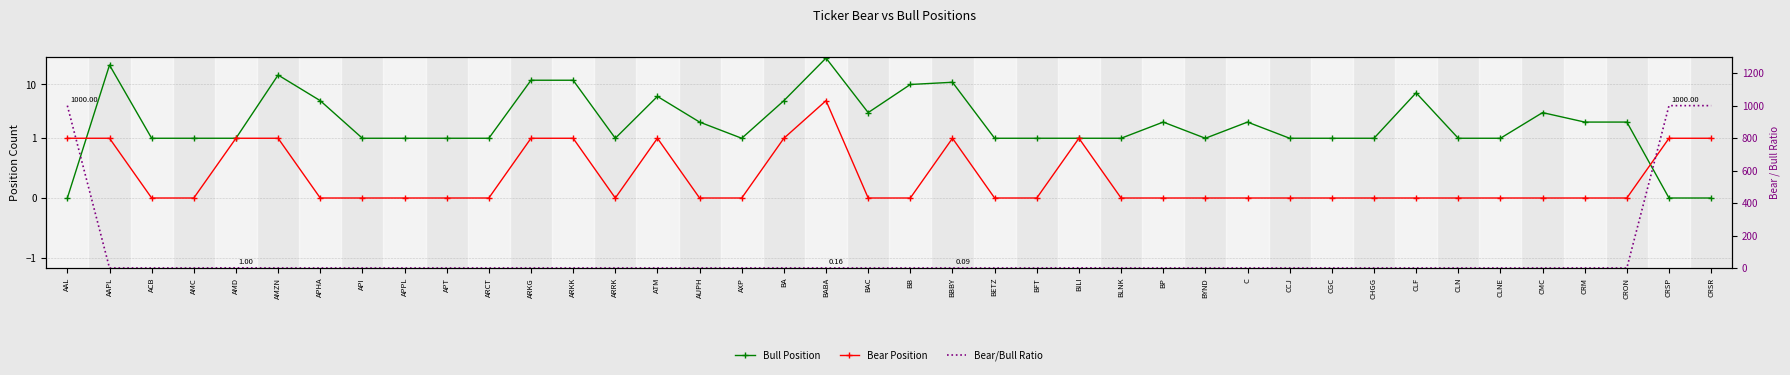

True or false: Bear/Bull Ratio has a value of 0.0 at ARKK.

False